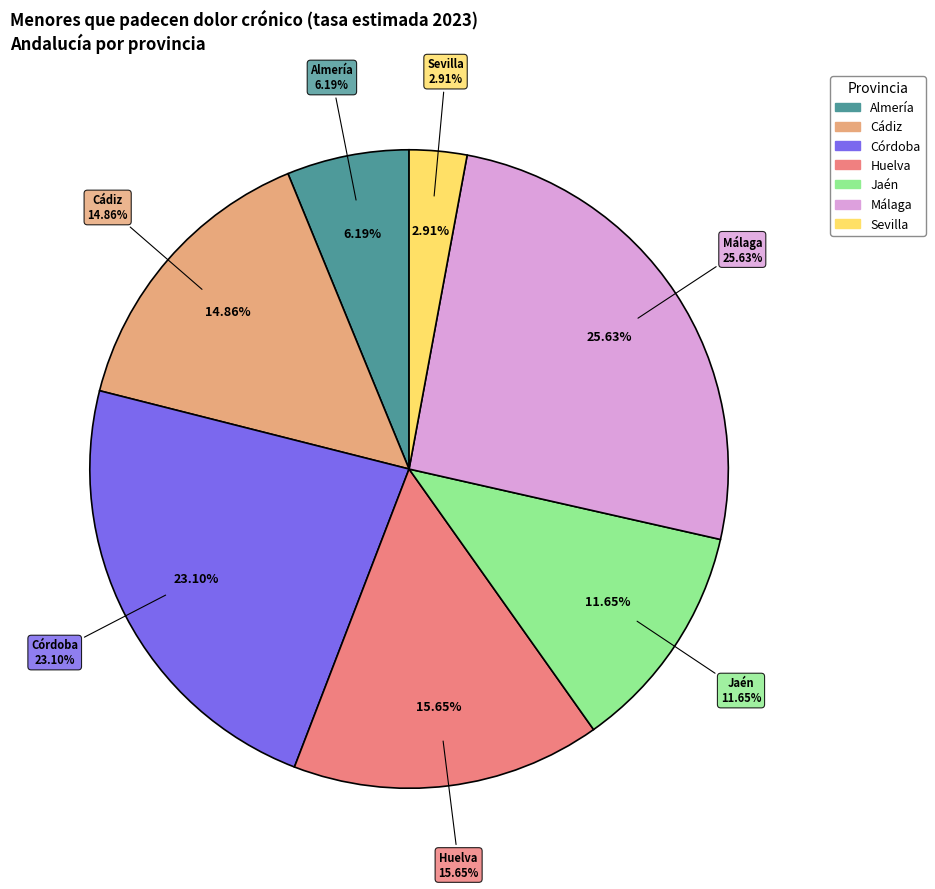

What percentage is the Sevilla slice, to the nearest percent?

3%